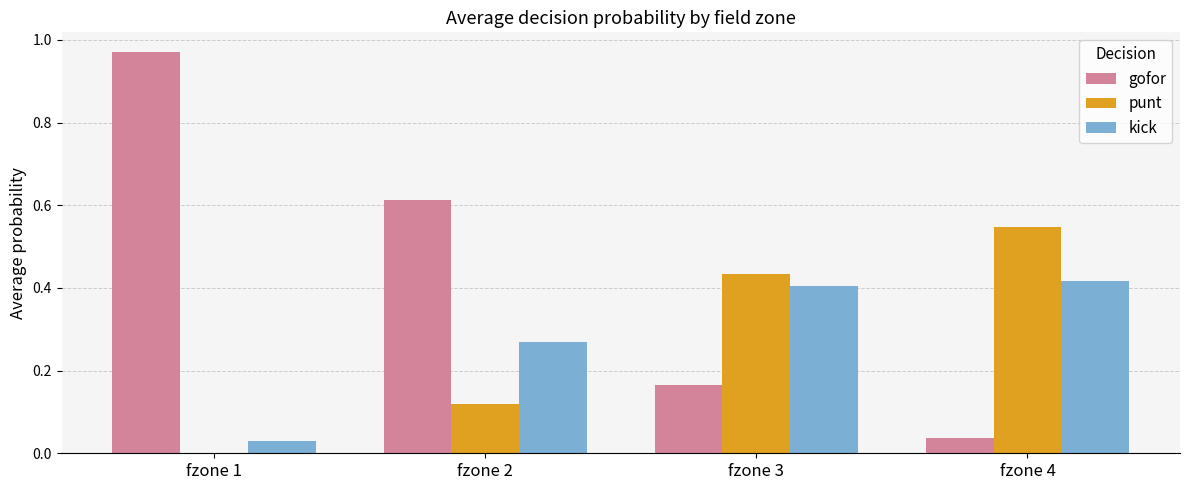

What are all the series names shown in the legend?

gofor, punt, kick